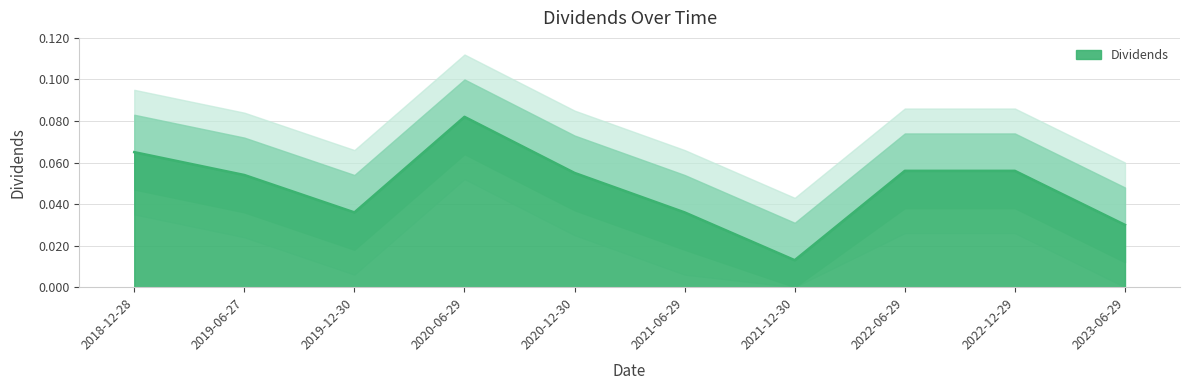

The value at 2019-12-30 is 0.0. True or false?

True